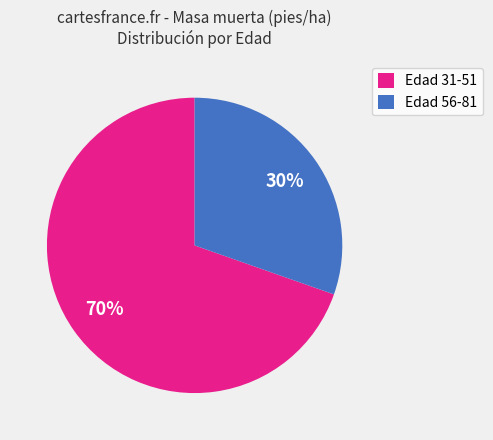

Is there a majority slice in this chart?

Yes